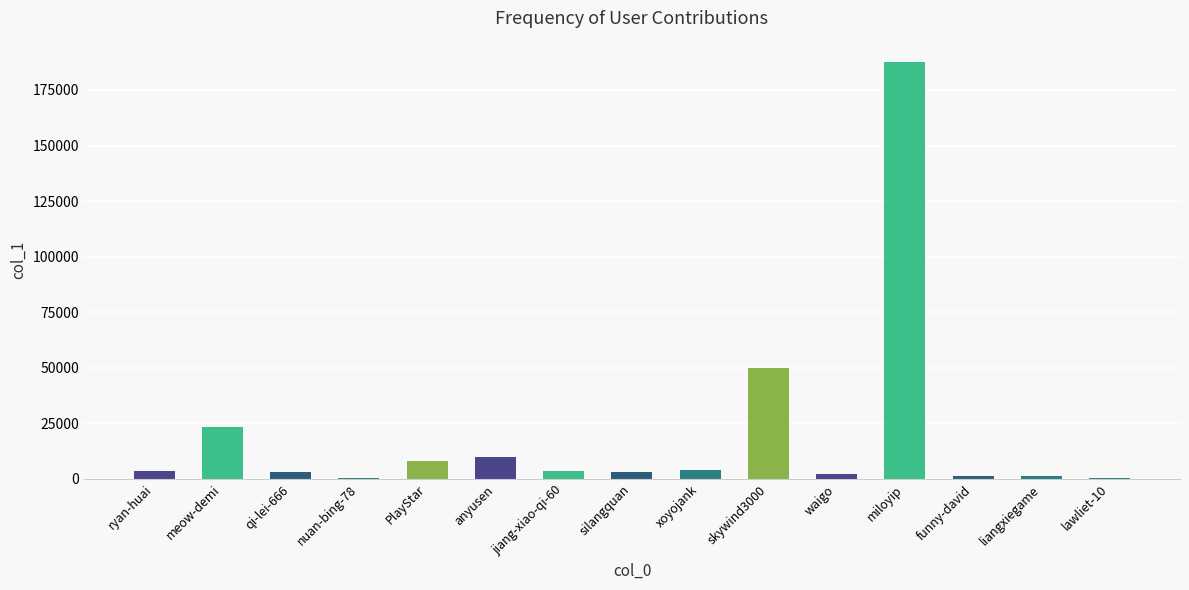

What is the sum of all values?

301182